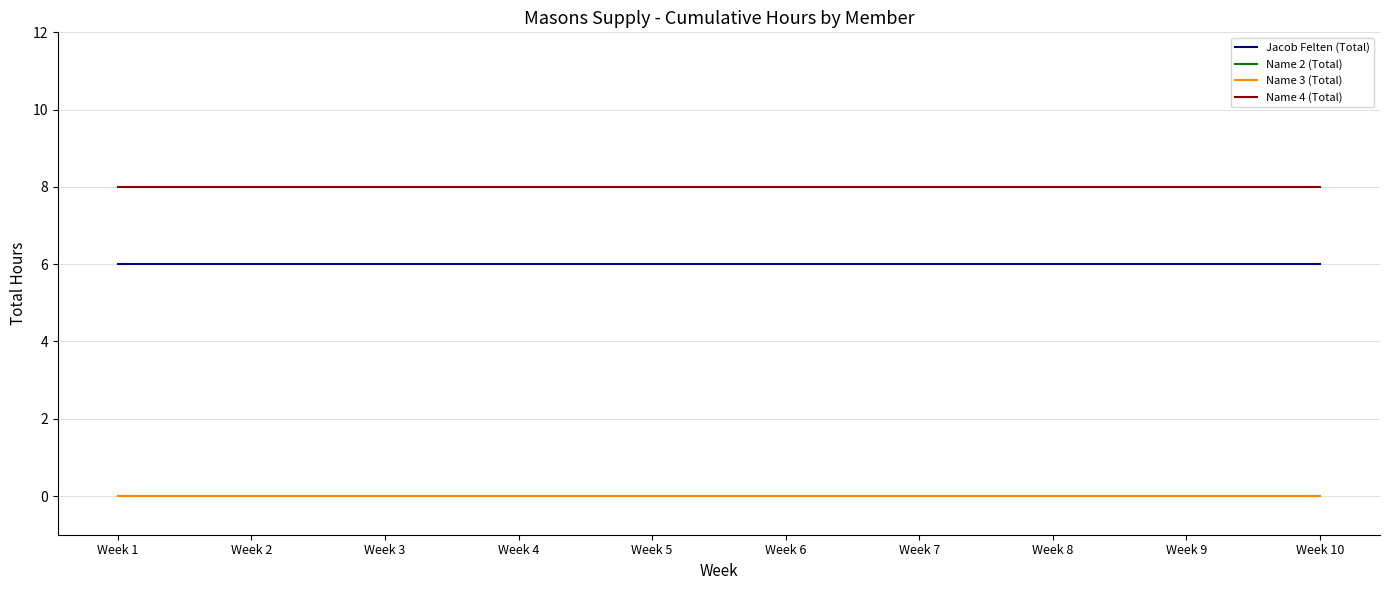

Which category has the lowest value in the Name 3 (Total) series?

Week 1